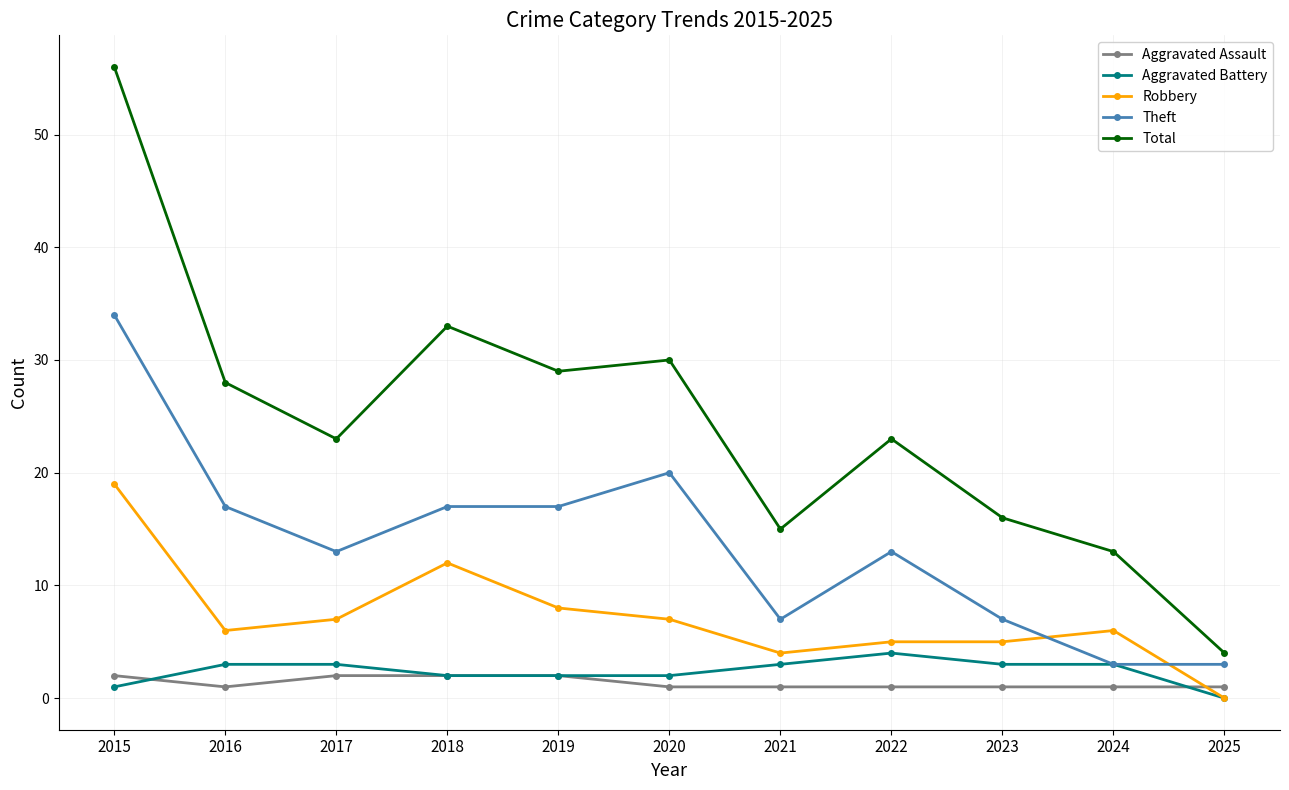

True or false: Total has more than 1 points higher than both neighbors.

True